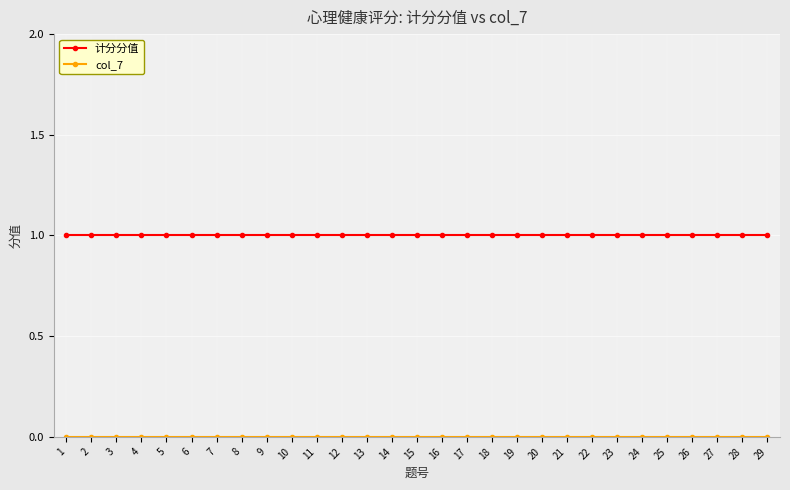

The value of 计分分值 at 25 is 1. True or false?

True